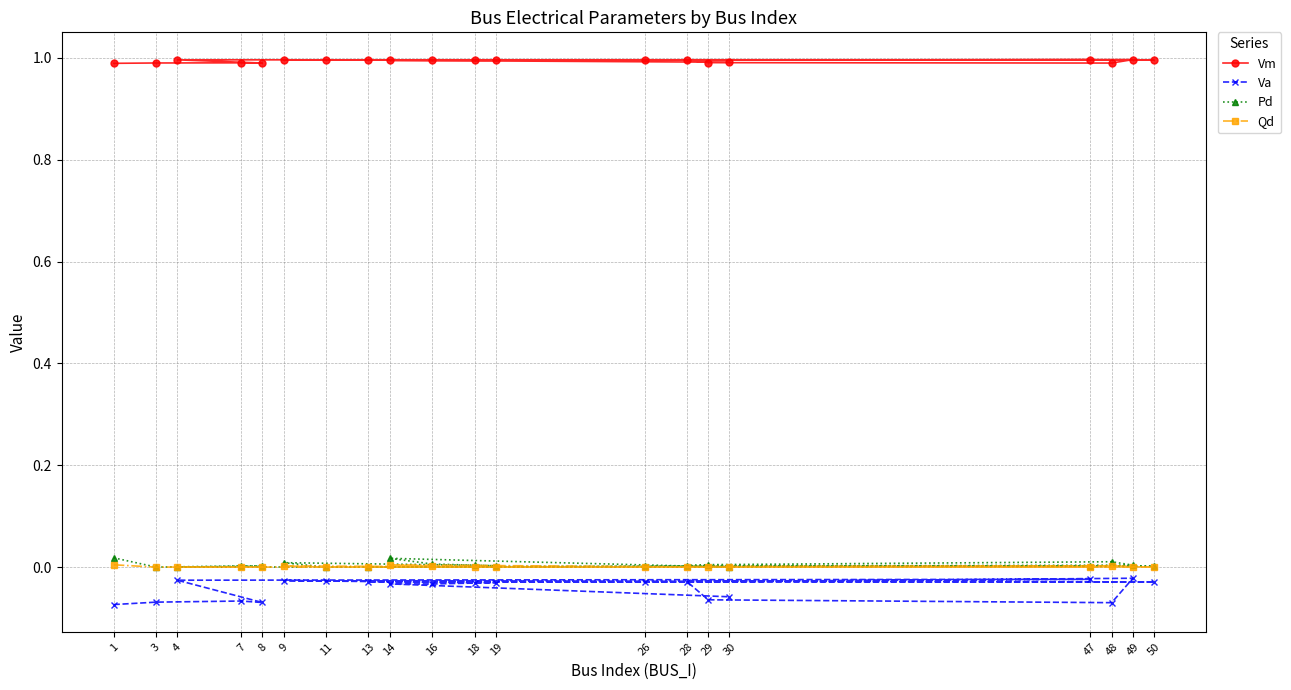

What is the spread (max minus min) of values at 7?

1.1